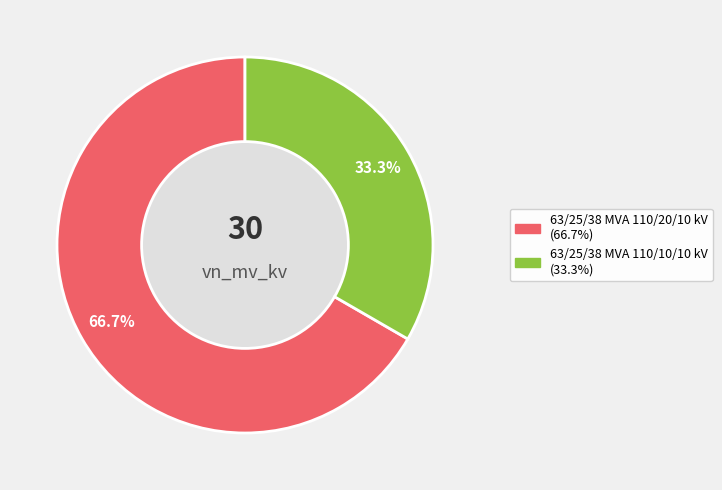

Which category has the smallest portion of the pie?

63/25/38 MVA 110/10/10 kV